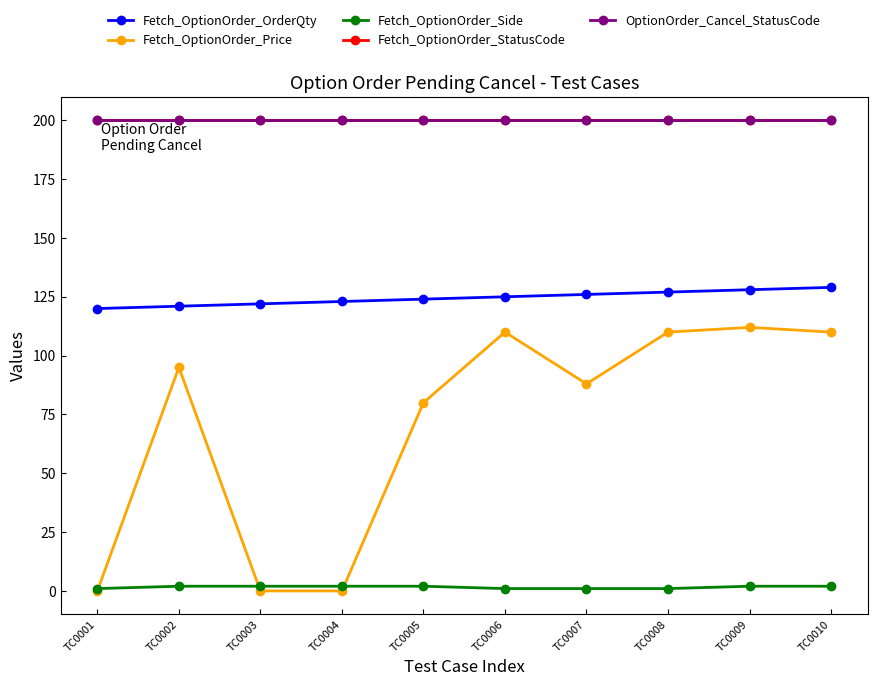

Is this an area chart (filled region under the line)?

No